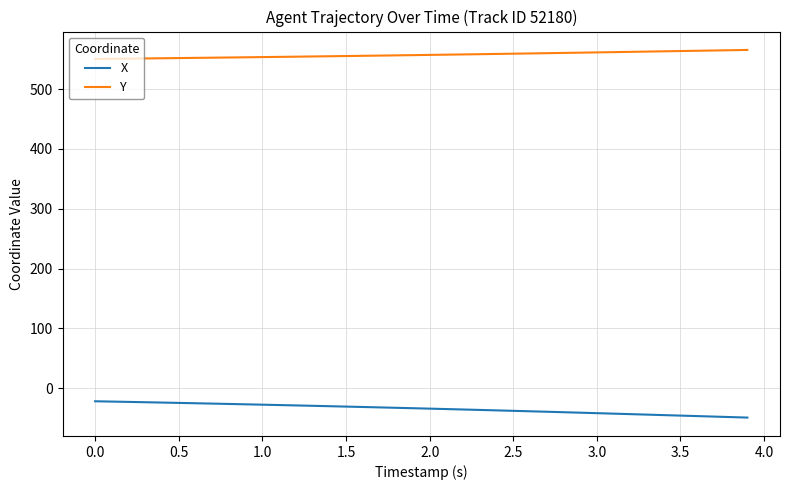

What is the sum of all Y values?

22291.0